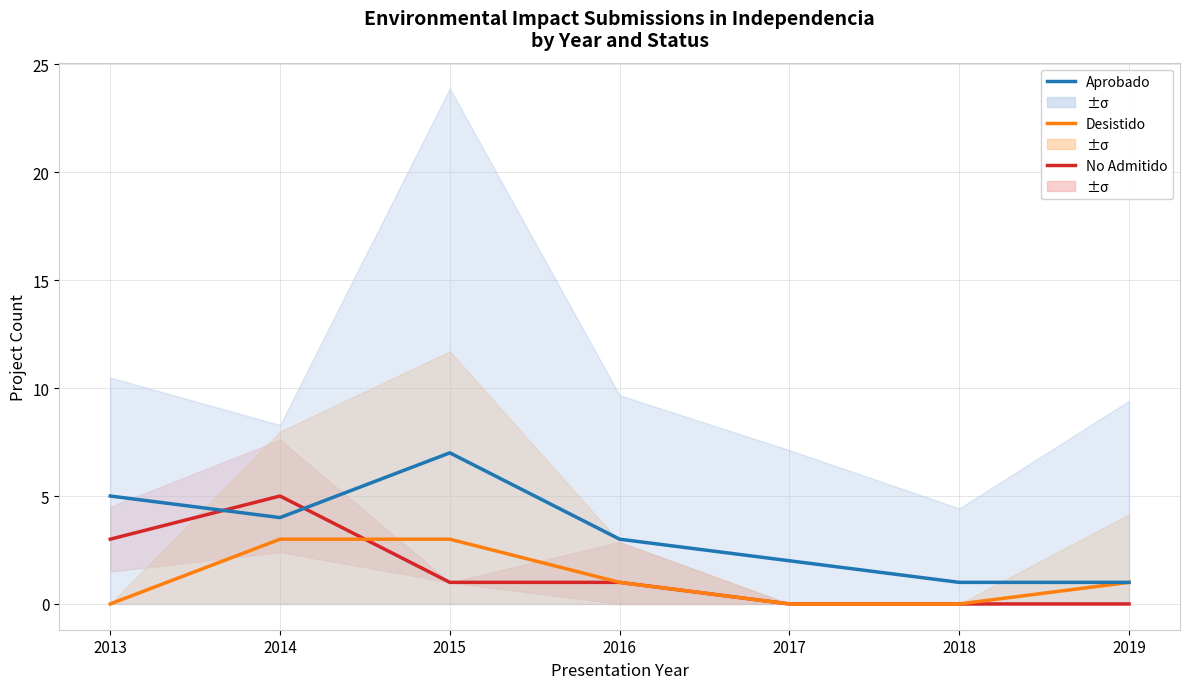

True or false: Desistido and Aprobado intersect in this chart.

False